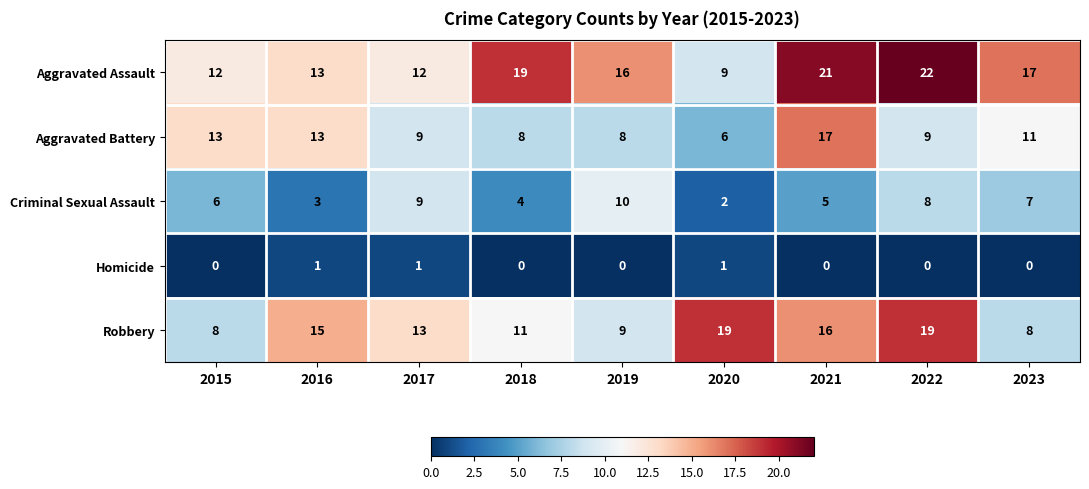

What is the approximate value of Robbery at 2015, to the nearest 5?

10